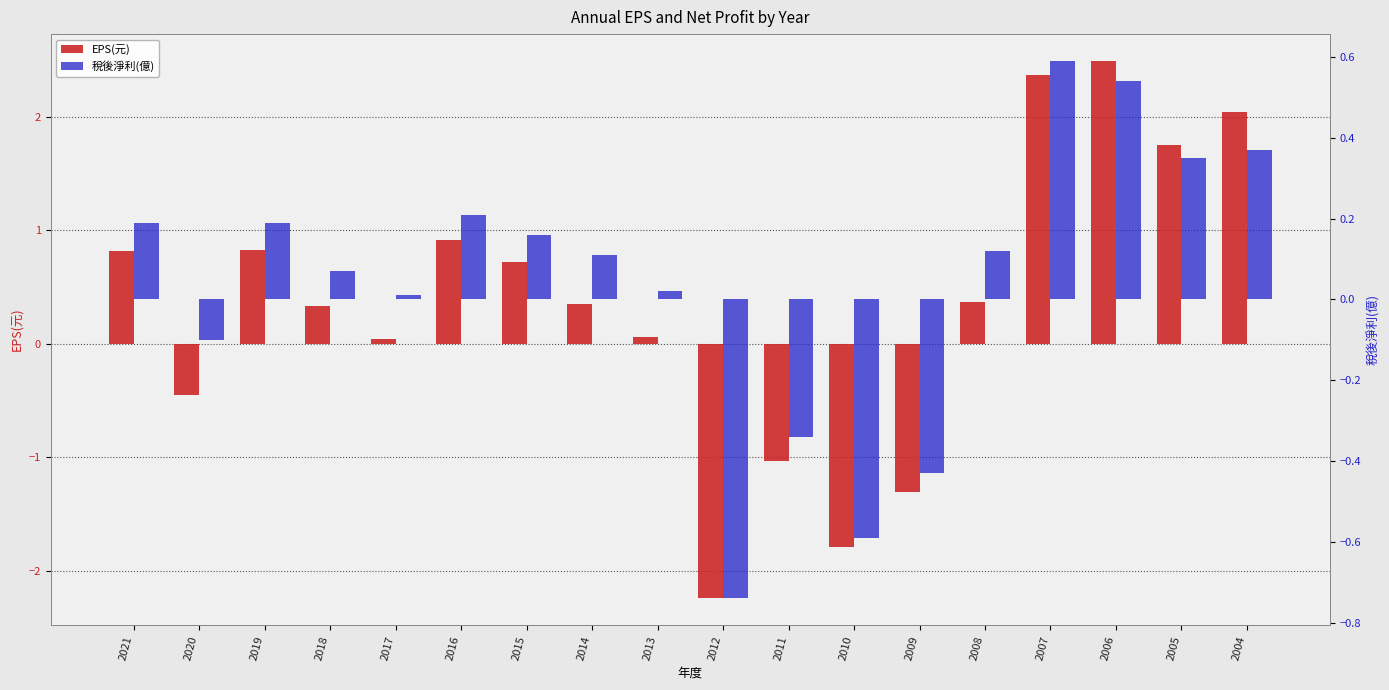

Reading left to right, what are all the values shown in this chart?

EPS(元): 2021=0.8	2020=-0.5	2019=0.8	2018=0.3	2017=0.0	2016=0.9	2015=0.7	2014=0.3	2013=0.1	2012=-2.2	2011=-1.0	2010=-1.8	2009=-1.3	2008=0.4	2007=2.4	2006=2.5	2005=1.8	2004=2.0
稅後淨利(億): 2021=0.2	2020=-0.1	2019=0.2	2018=0.1	2017=0.0	2016=0.2	2015=0.2	2014=0.1	2013=0.0	2012=-0.7	2011=-0.3	2010=-0.6	2009=-0.4	2008=0.1	2007=0.6	2006=0.5	2005=0.3	2004=0.4